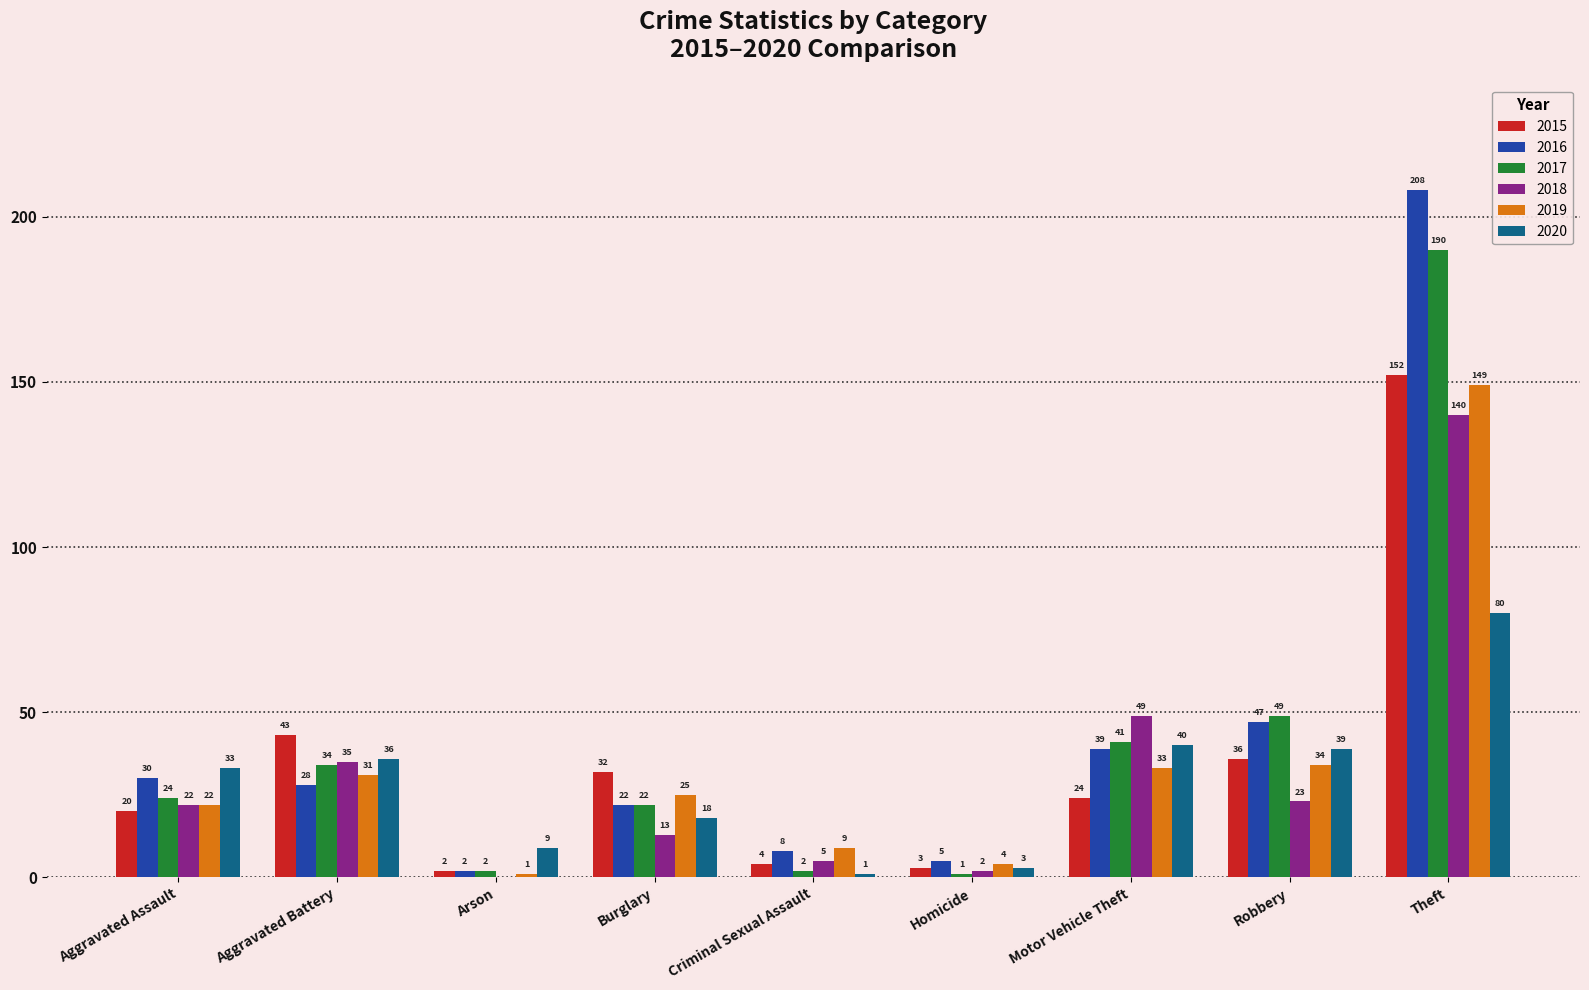

What is the highest value of the 2017 series?

190